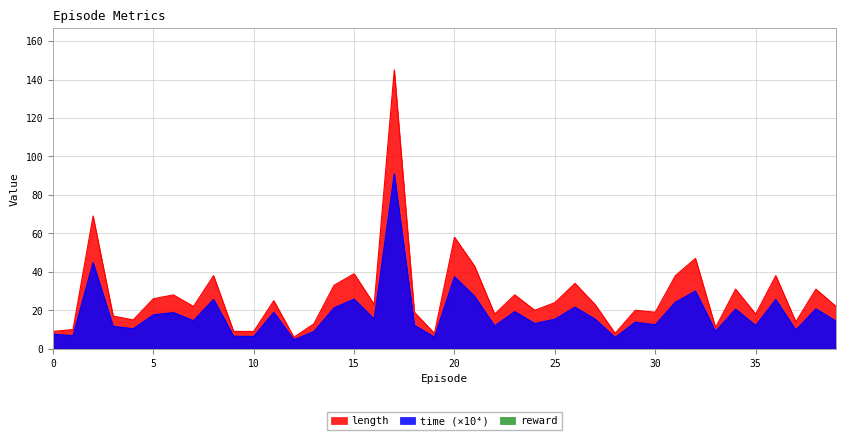

What is the sum of the time values at 10 and 36?

32.0